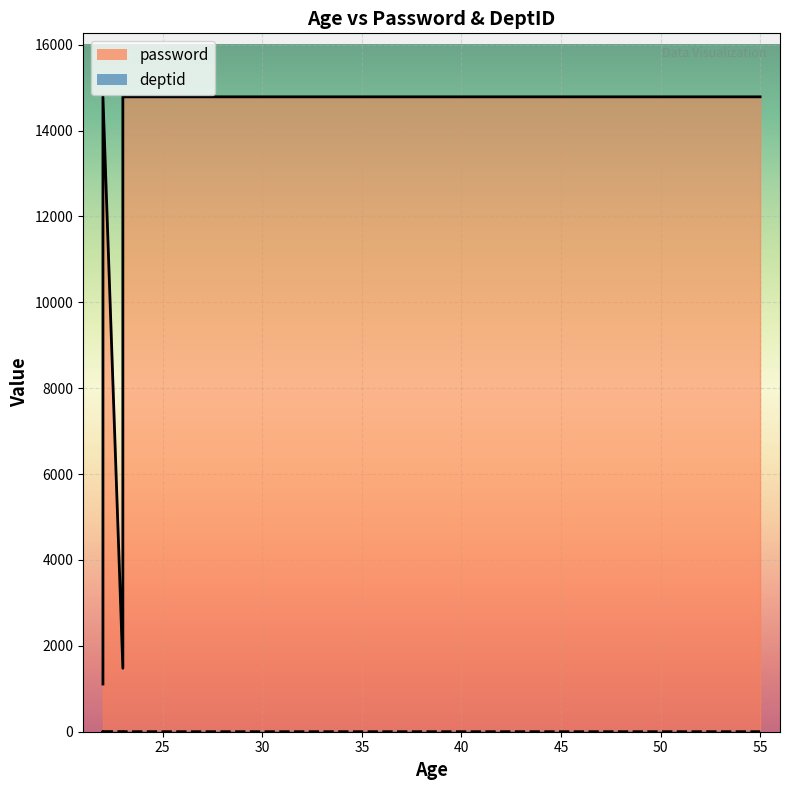

What is the greatest value displayed?

14785